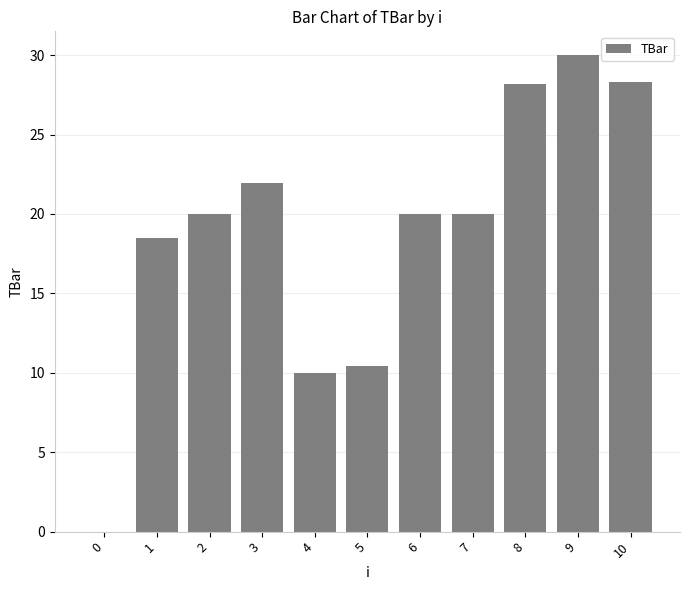

The chart shows a value of 10.0 at 4. True or false?

True